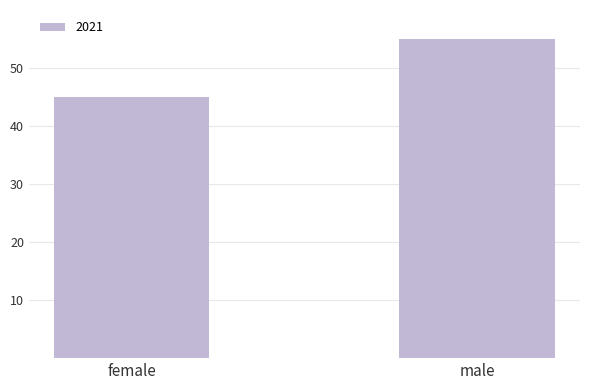

Reading left to right, transcribe all the data shown in this chart.

female=45	male=55